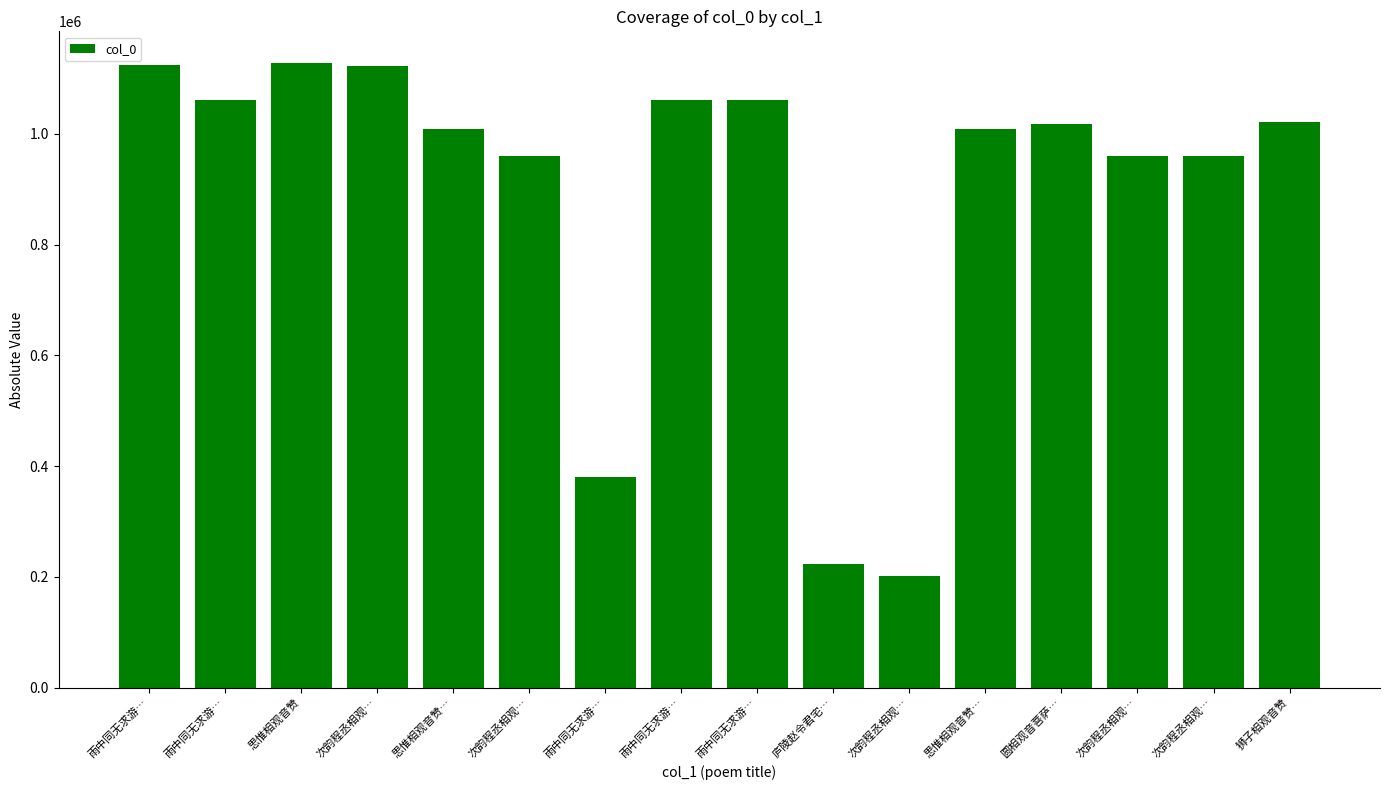

Are the bars horizontal?

No